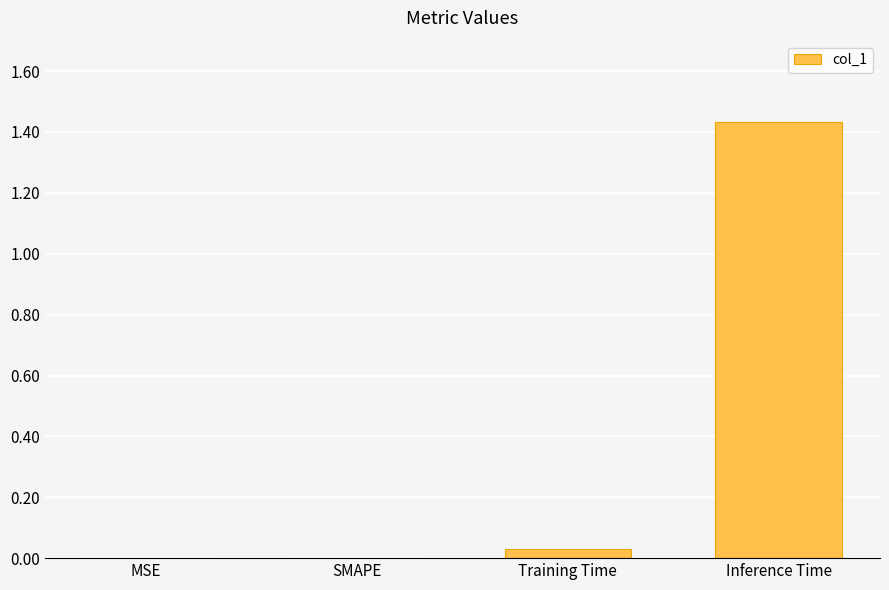

What is the change in value from SMAPE to Inference Time?

+1.4